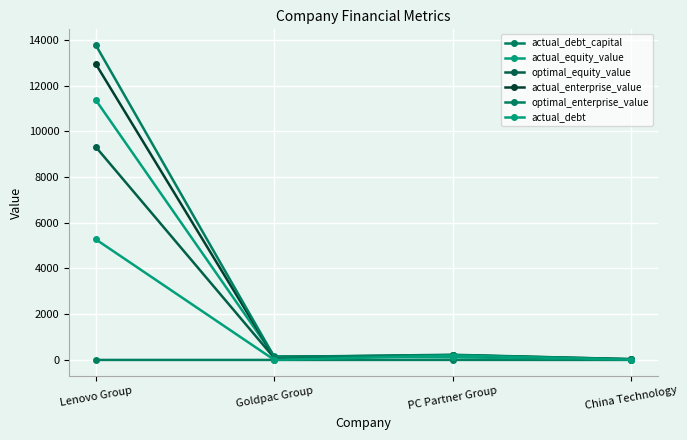

How many lines are shown in the chart?

6